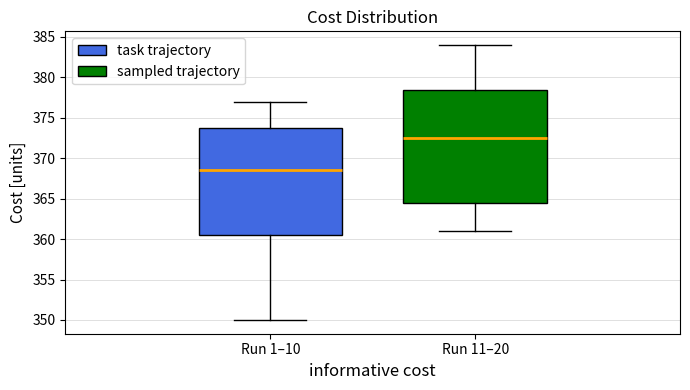

Where does the lower whisker of the box for Run 1–10 end on the y-axis? The values are not printed on the chart, so give them approximately, as read against the axis.

350.0